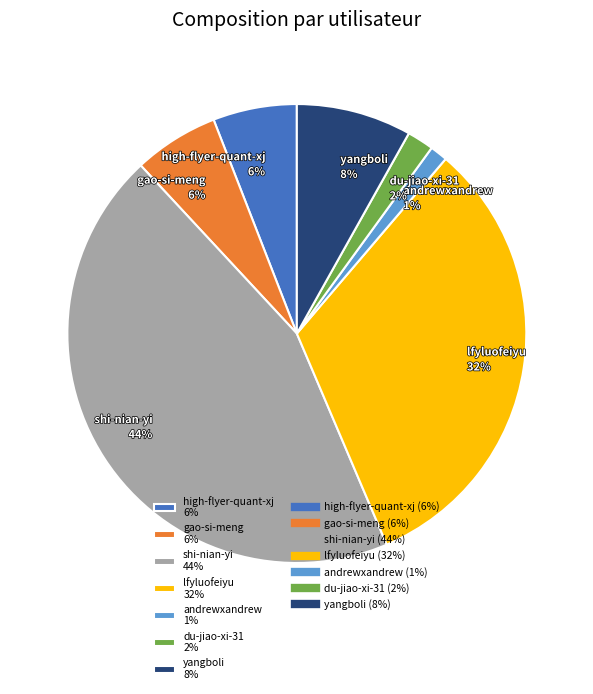

Count the number of slices in the pie.

7